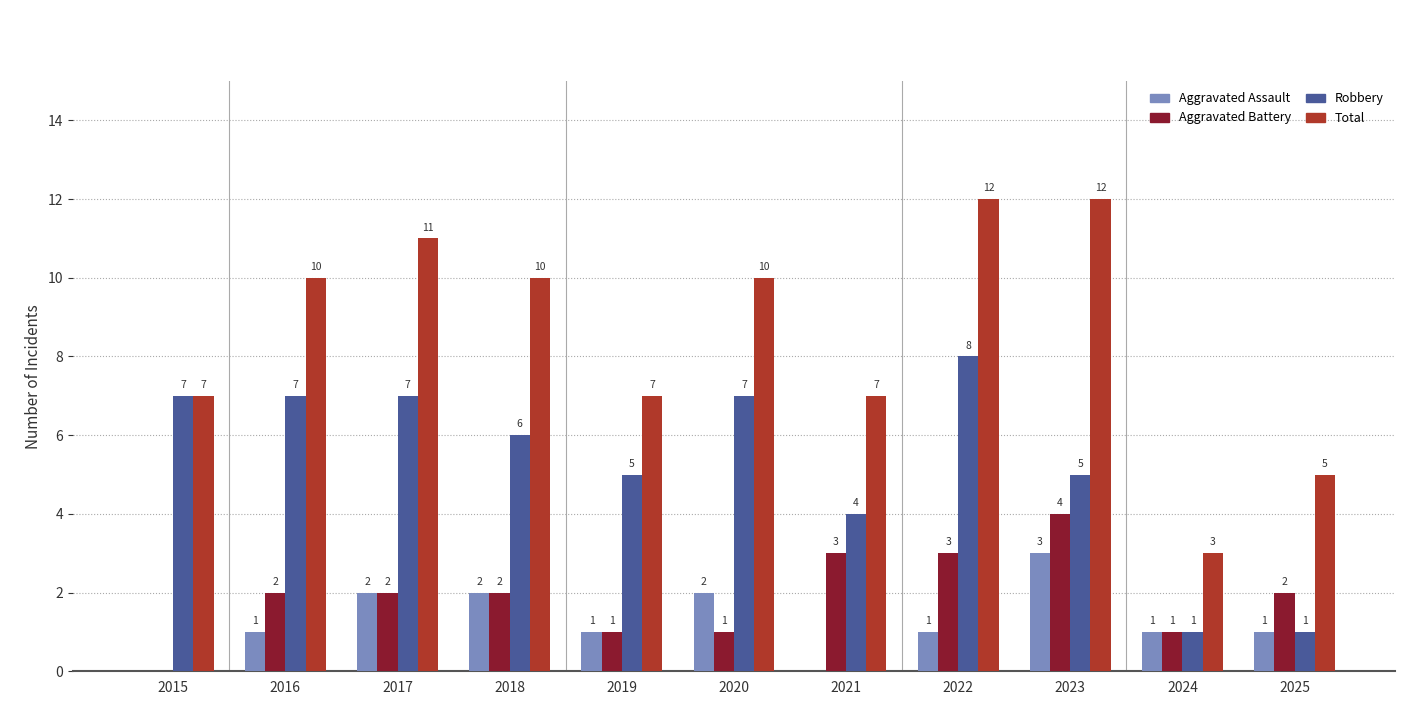

At which label does Aggravated Assault reach its peak?

2023